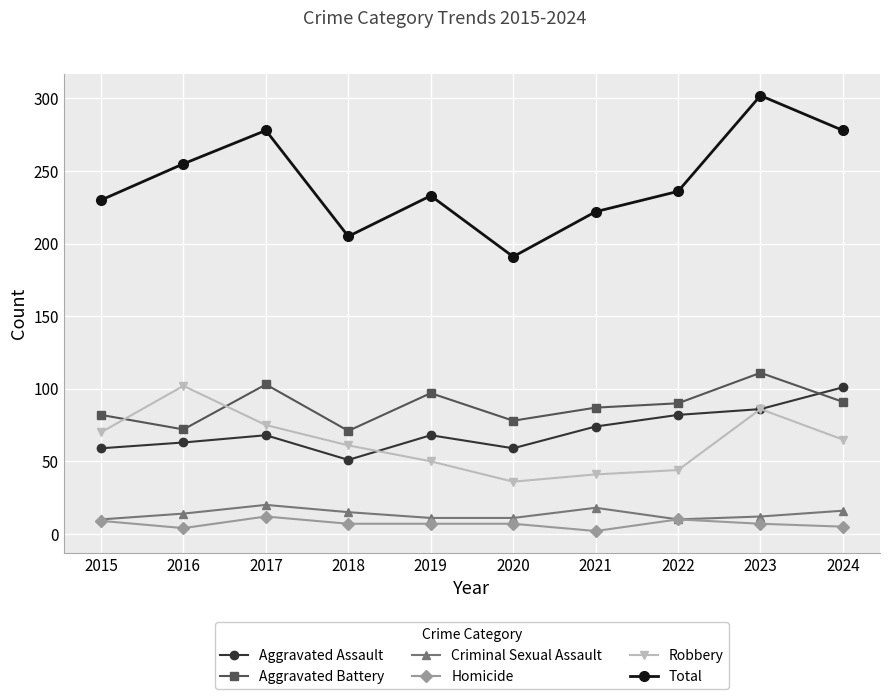

At which label does Aggravated Assault reach its minimum?

2018